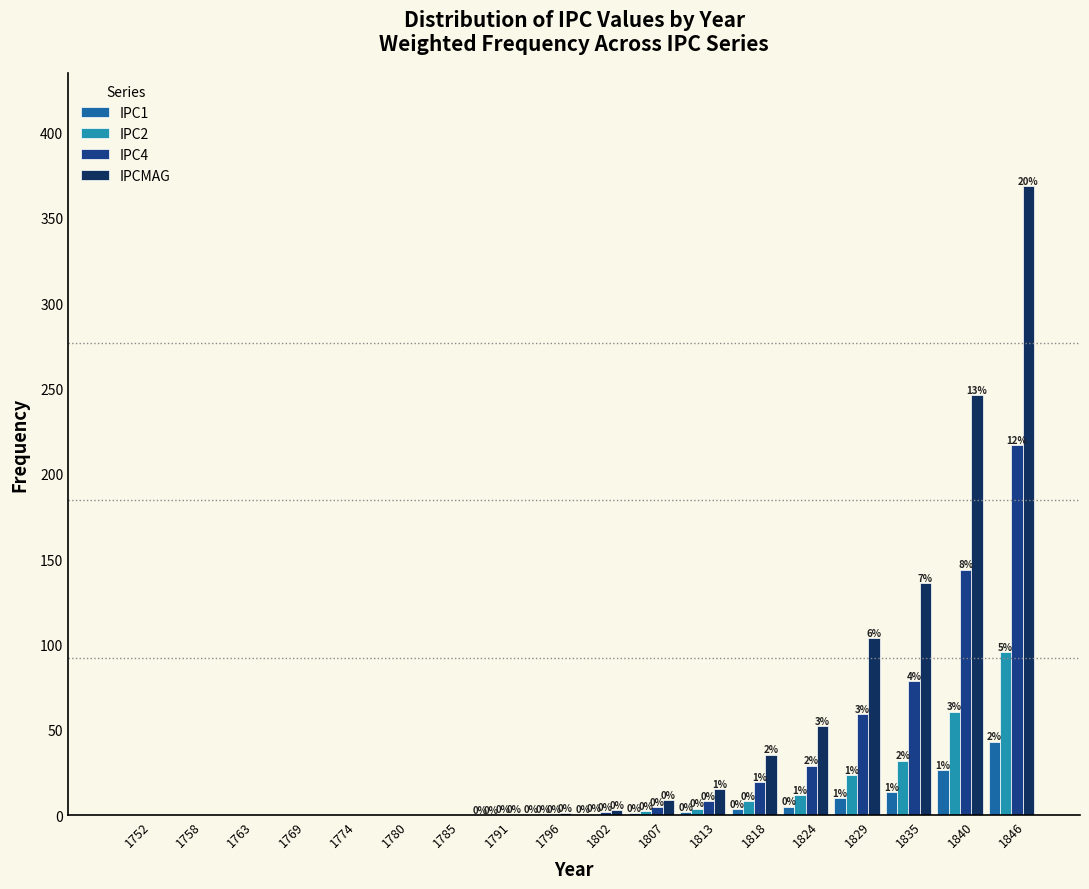

In the IPC4 series, which range on the x-axis has the tallest bar?

1843.5 to 1849.0